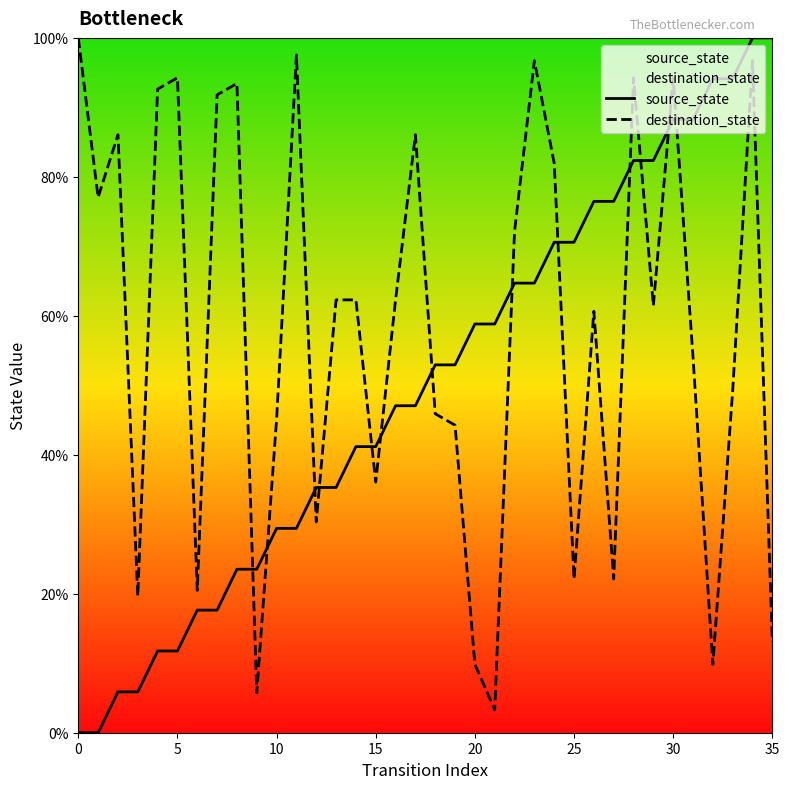

List the series in order of their overall mean, highest first.

destination_state, source_state